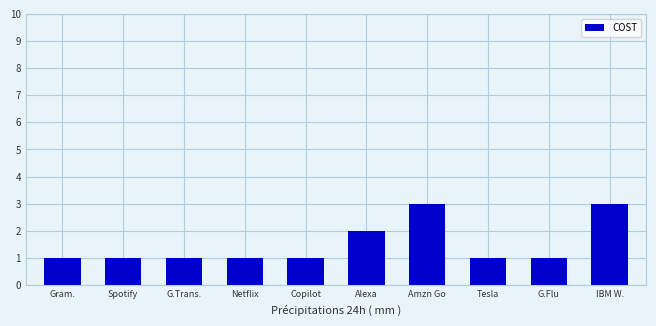

Between Alexa and G.Flu, which is larger?

Alexa